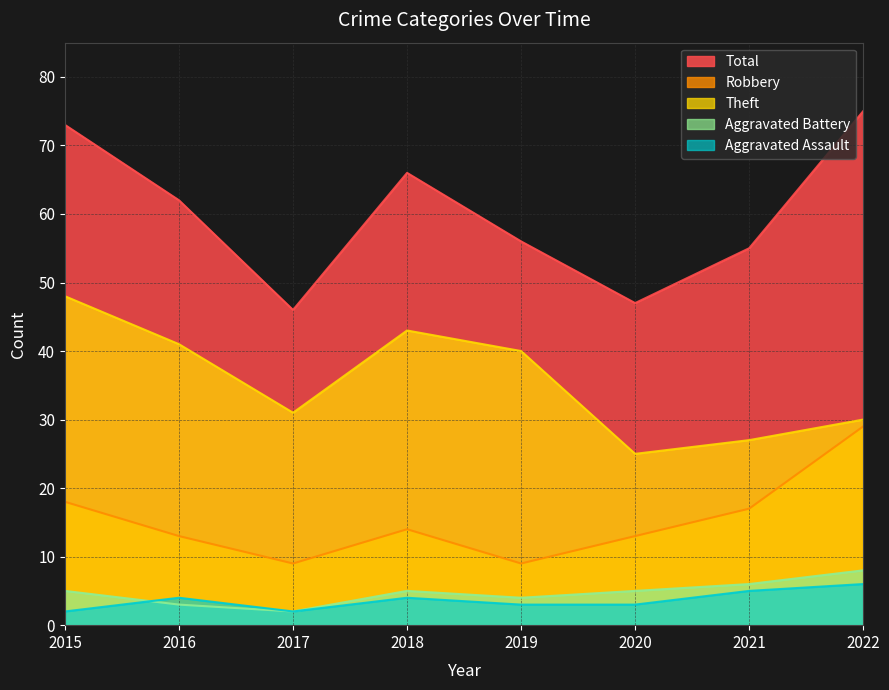

True or false: Aggravated Assault and Total cross at least once.

False